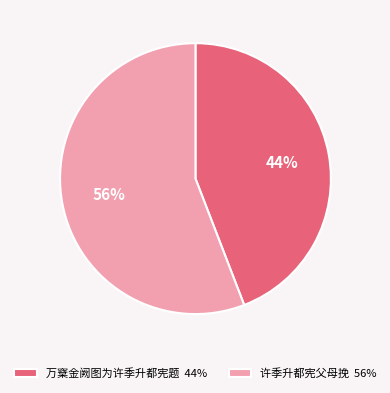

Which slice is the largest?

许季升都宪父母挽